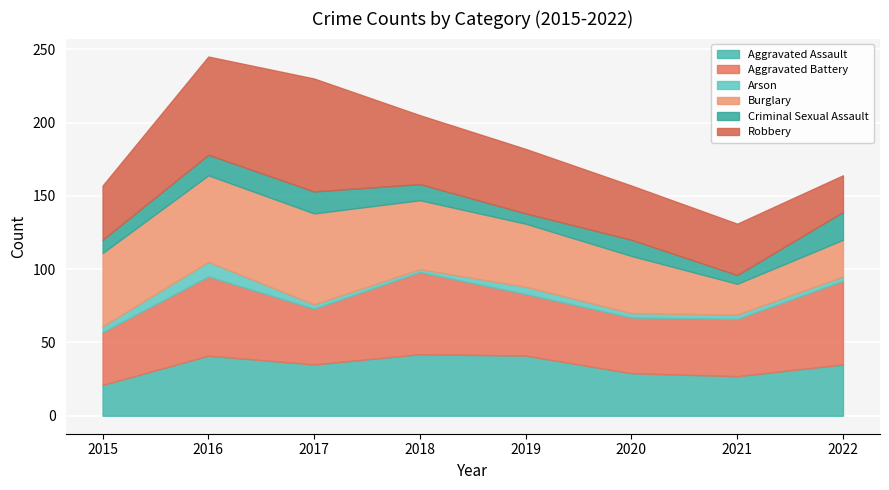

Reading left to right, list all the values displayed in this chart.

Aggravated Assault: 2015=21	2016=41	2017=35	2018=42	2019=41	2020=29	2021=27	2022=35
Aggravated Battery: 2015=36	2016=54	2017=38	2018=56	2019=42	2020=38	2021=39	2022=57
Arson: 2015=4	2016=10	2017=3	2018=2	2019=5	2020=3	2021=3	2022=3
Burglary: 2015=50	2016=59	2017=62	2018=47	2019=43	2020=39	2021=21	2022=25
Criminal Sexual Assault: 2015=9	2016=14	2017=15	2018=11	2019=7	2020=11	2021=6	2022=19
Robbery: 2015=37	2016=67	2017=77	2018=47	2019=44	2020=37	2021=35	2022=25